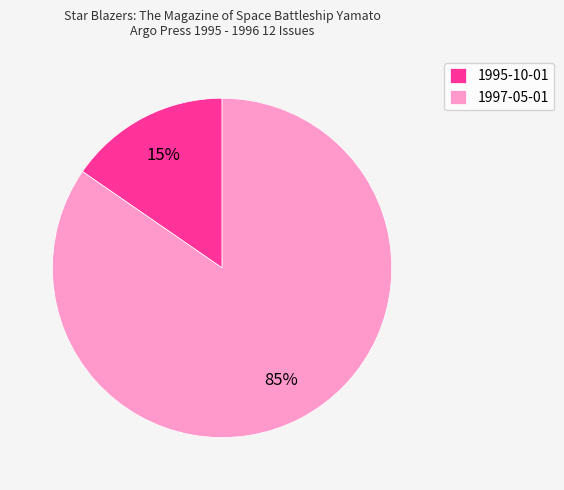

To the nearest percent, what is the combined percentage of 1997-05-01 and 1995-10-01?

100%